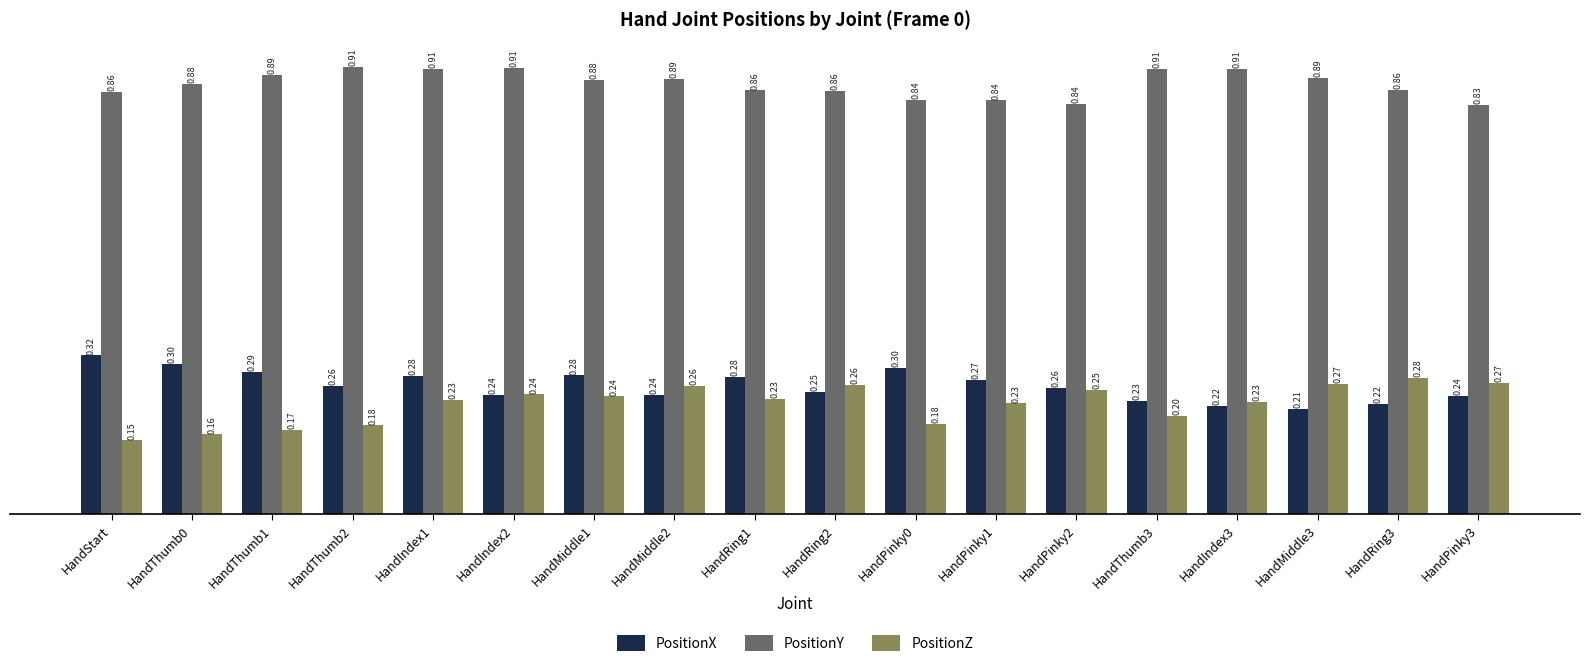

At which label does PositionZ reach its minimum?

HandStart